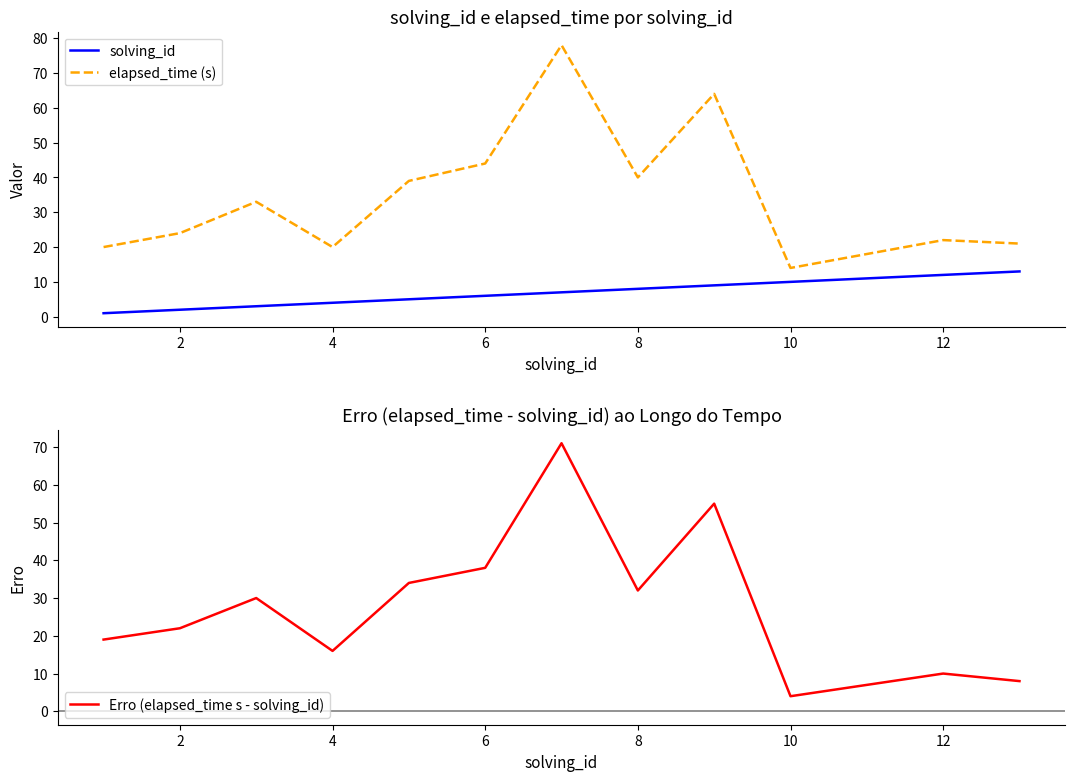

True or false: elapsed_time (s) and solving_id intersect in this chart.

False